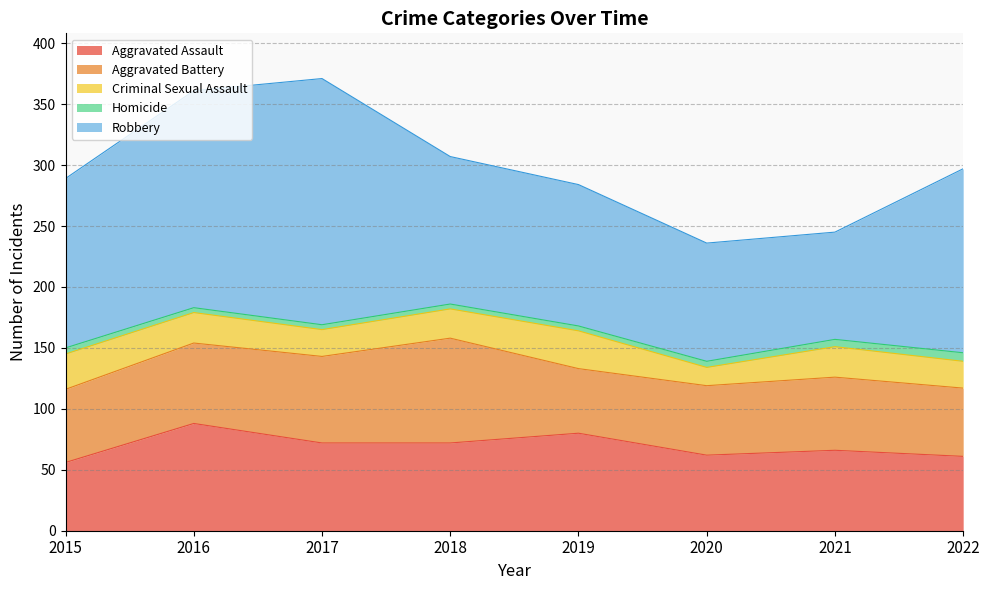

Reading left to right, transcribe all the data shown in this chart.

Aggravated Assault: 2015=56	2016=88	2017=72	2018=72	2019=80	2020=62	2021=66	2022=61
Aggravated Battery: 2015=60	2016=66	2017=71	2018=86	2019=53	2020=57	2021=60	2022=56
Criminal Sexual Assault: 2015=29	2016=25	2017=22	2018=24	2019=31	2020=15	2021=25	2022=22
Homicide: 2015=5	2016=4	2017=4	2018=4	2019=4	2020=5	2021=6	2022=7
Robbery: 2015=139	2016=178	2017=202	2018=121	2019=116	2020=97	2021=88	2022=151